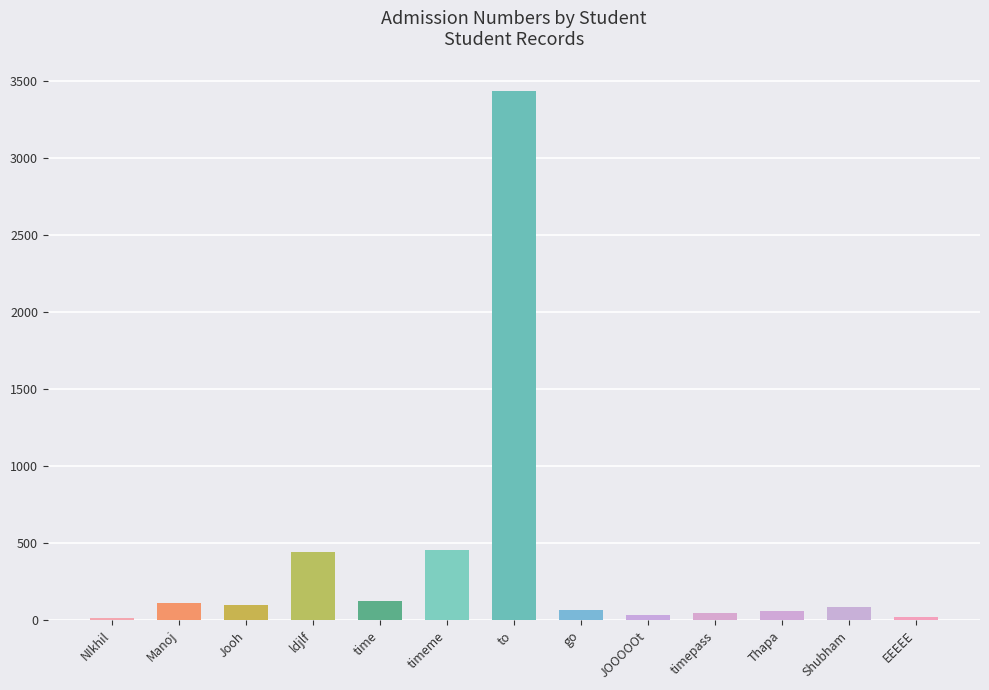

Which category has the highest value across all series?

to